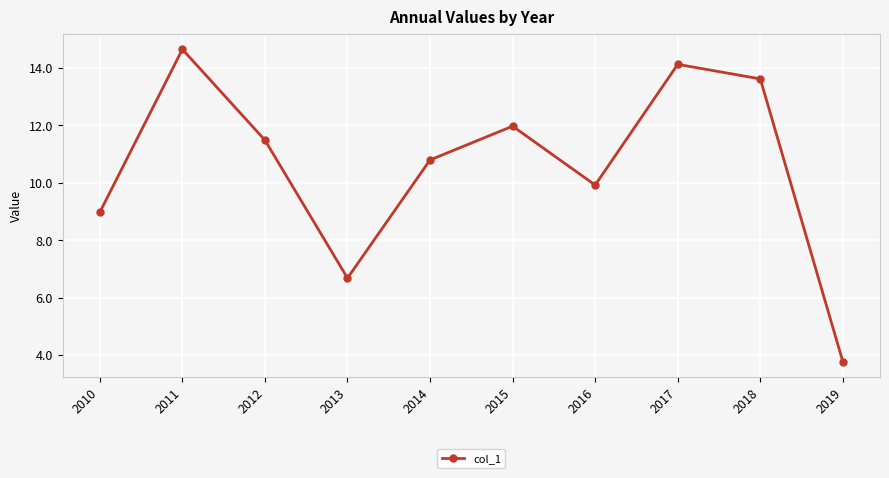

What is the sum of the values at 2015 and 2013?

18.6